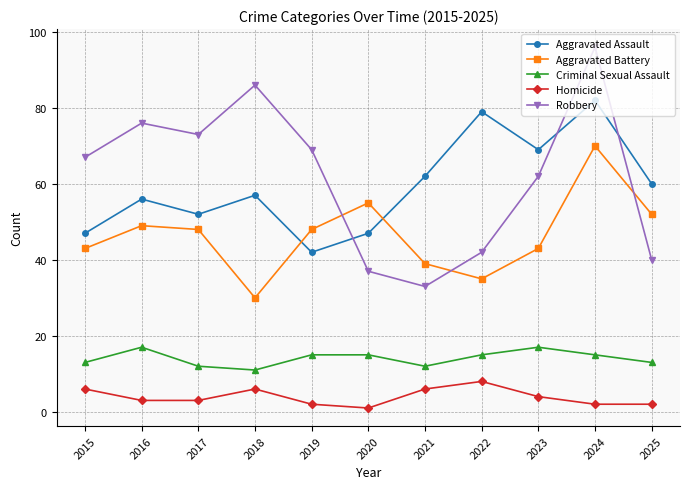

In Aggravated Assault, how many points are lower than both neighbors (excluding endpoints)?

3